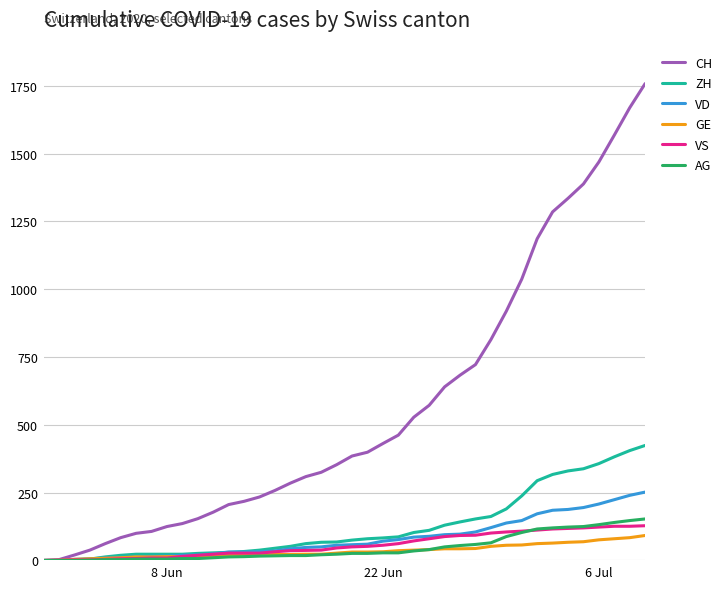

What is the maximum value for ZH?

424